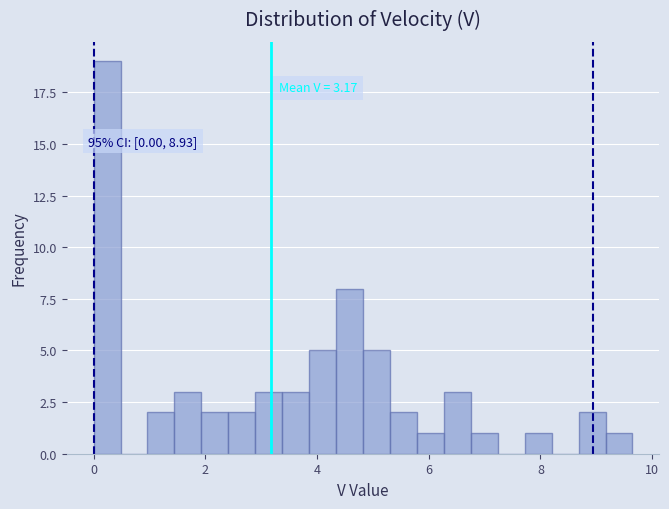

Around what value on the x-axis is the tallest bar? Give the approximate position of its centre, as read against the axis.

0.2